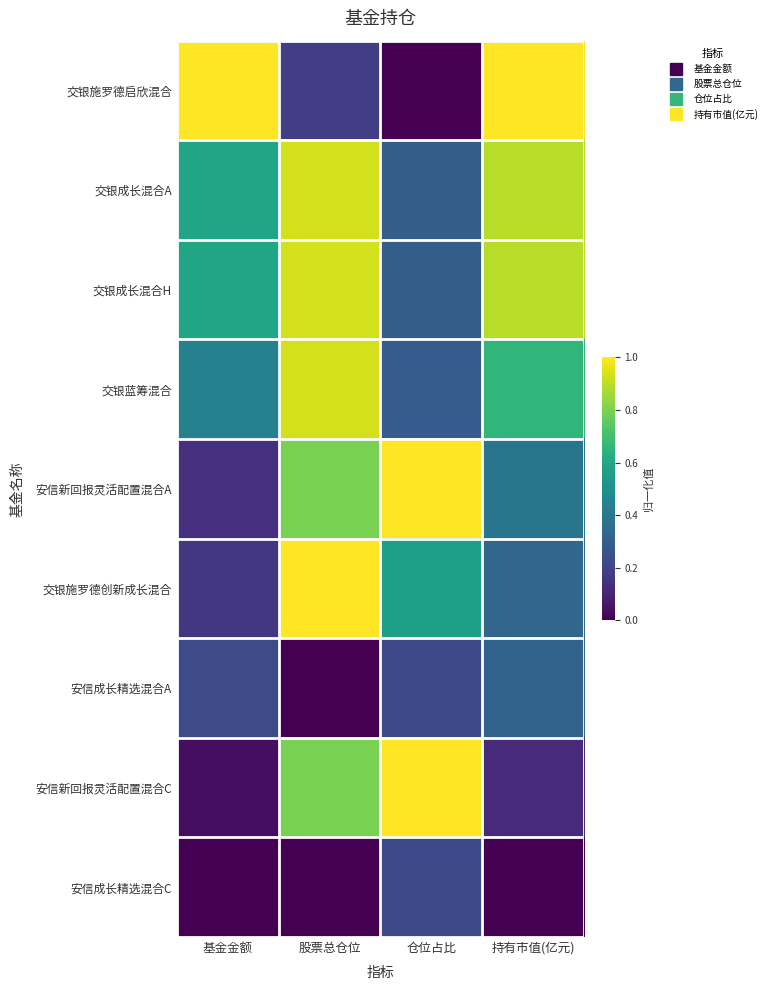

Rank the series at 仓位占比 from highest to lowest value.

安信新回报灵活配置混合A, 安信新回报灵活配置混合C, 交银施罗德创新成长混合, 交银成长混合A, 交银成长混合H, 交银蓝筹混合, 安信成长精选混合A, 安信成长精选混合C, 交银施罗德启欣混合